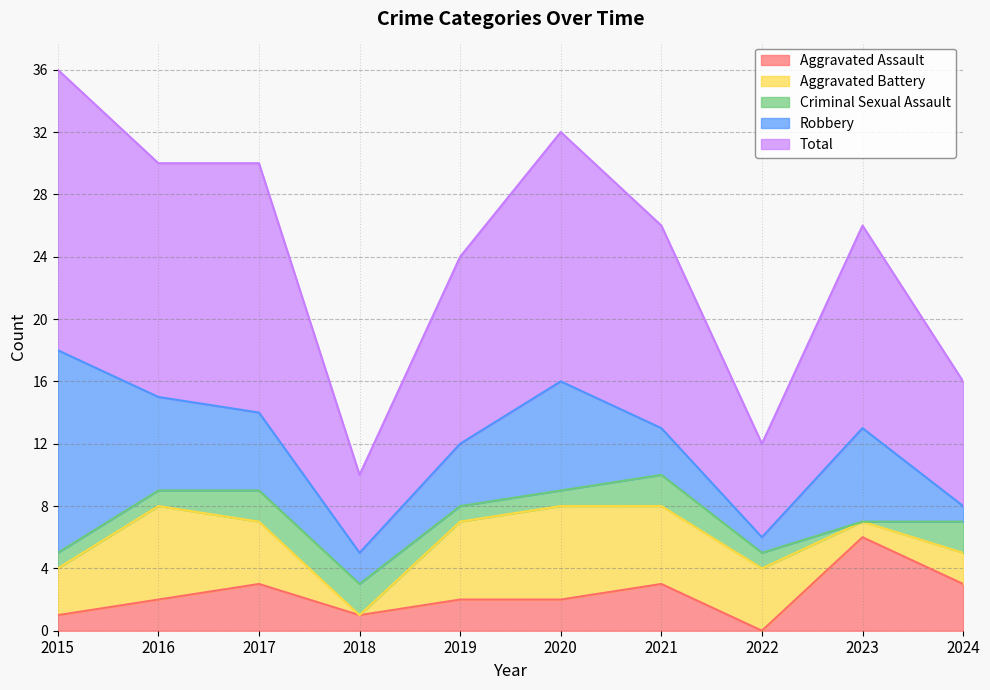

Between which two adjacent categories do Robbery and Aggravated Battery first intersect?

2018 and 2019